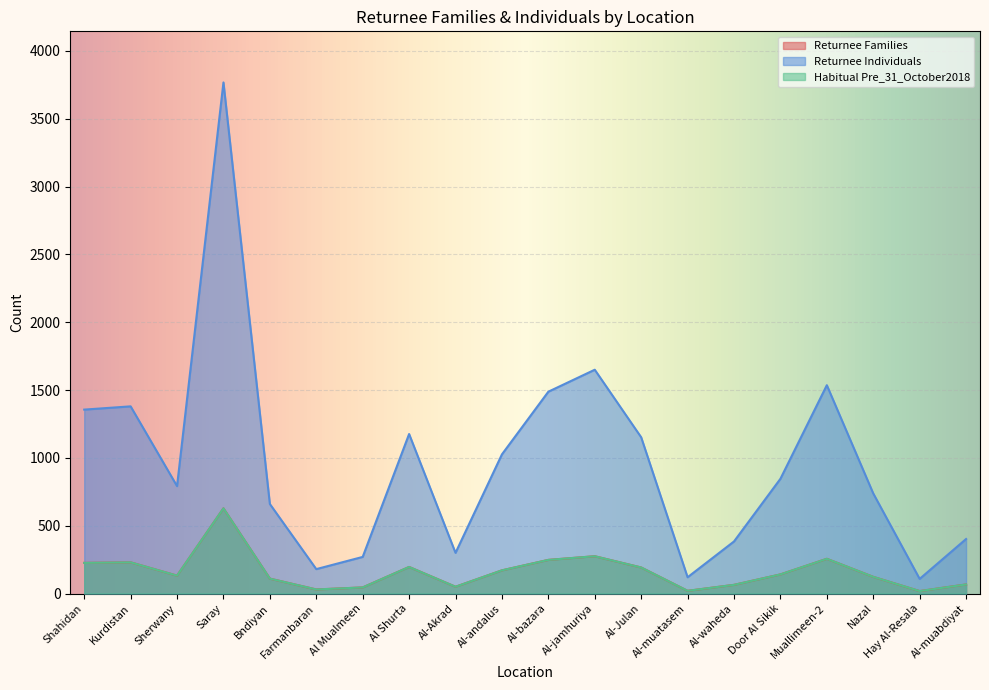

What is the label of the 2nd point from the left?

Kurdistan